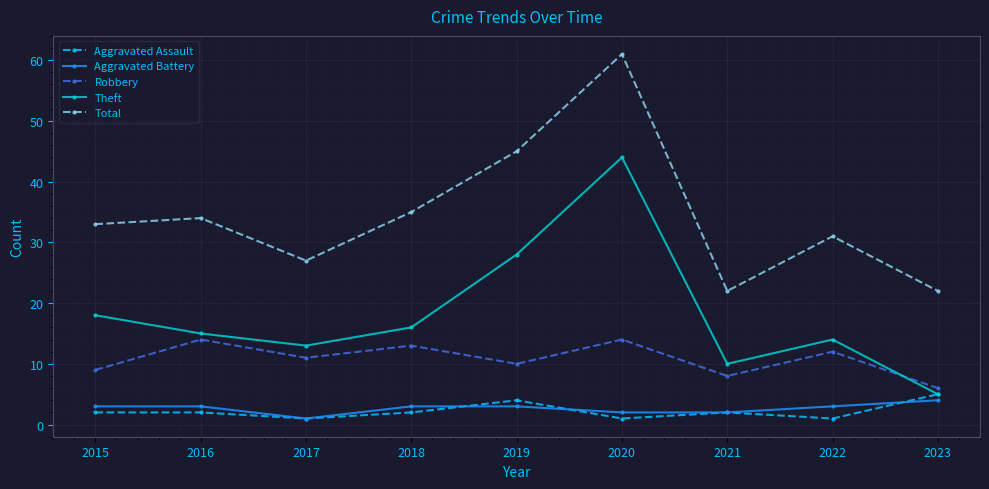

Between 2015 and 2020, which series saw the biggest shift?

Total